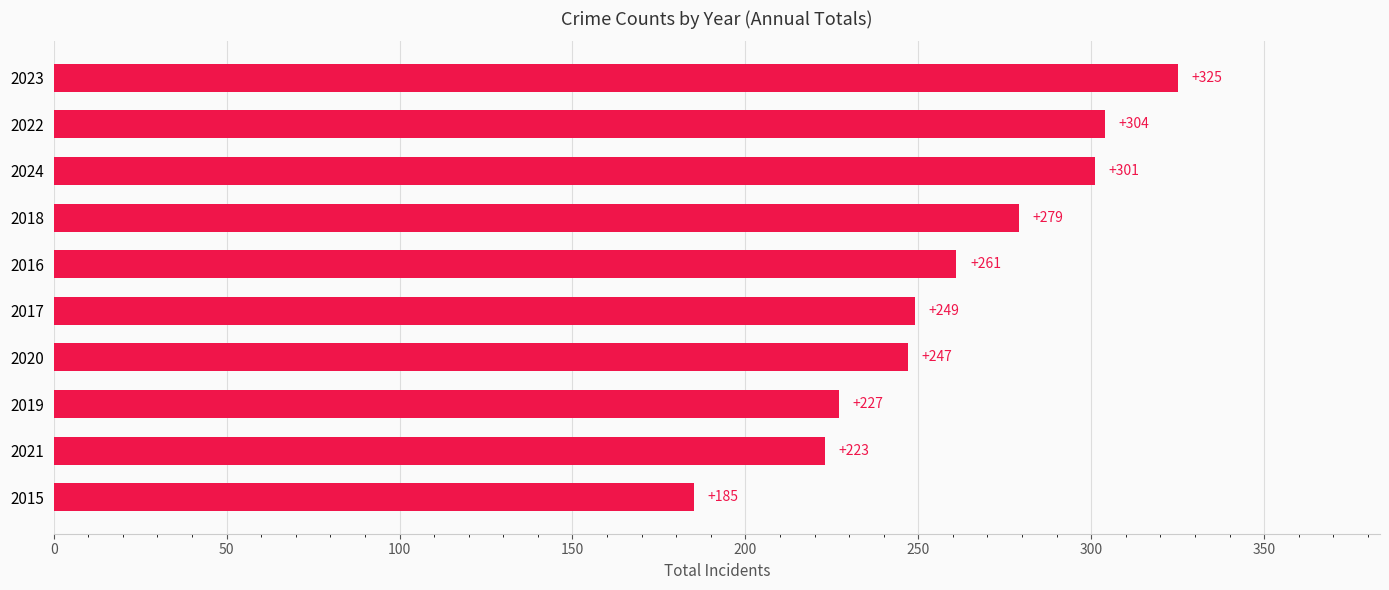

What is the difference between the maximum and minimum values?

140